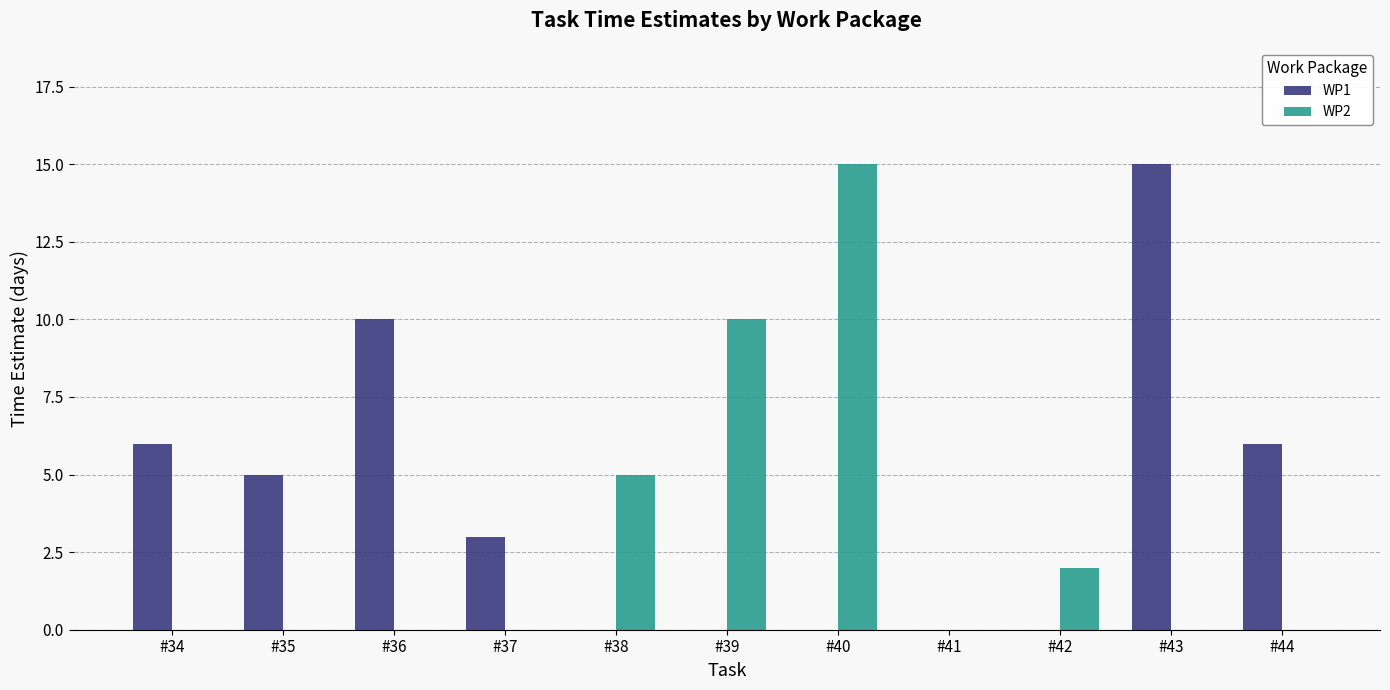

Which series changed the most between #35 and #36?

WP1